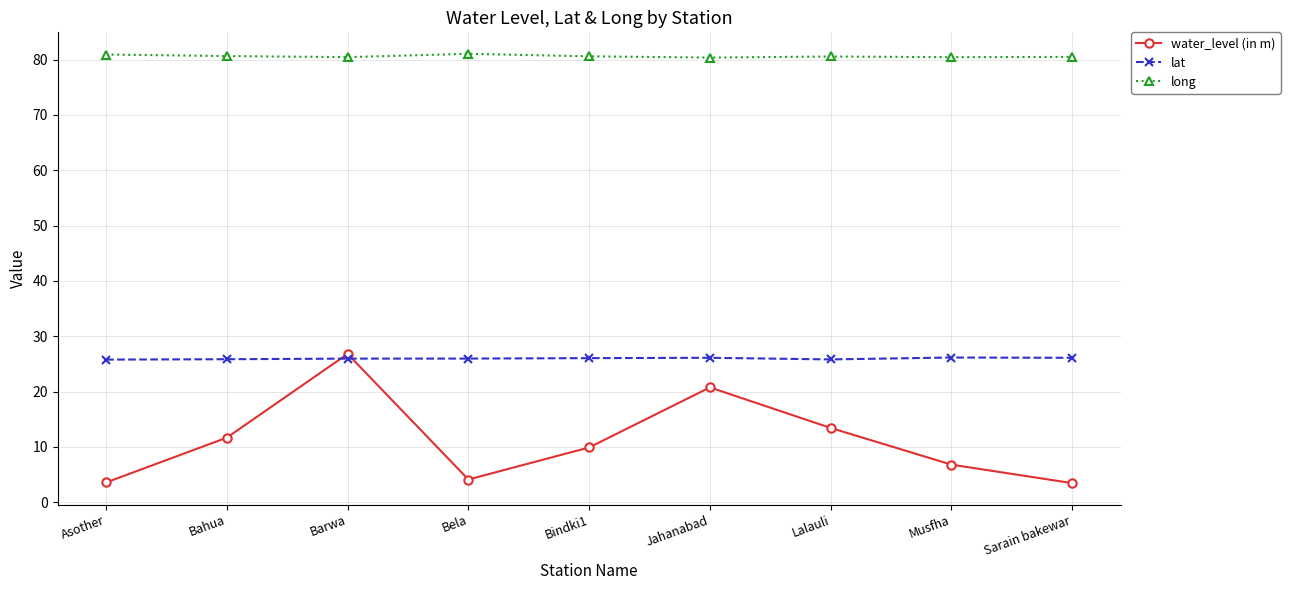

Is it true that long equals 80.4 at Musfha?

True